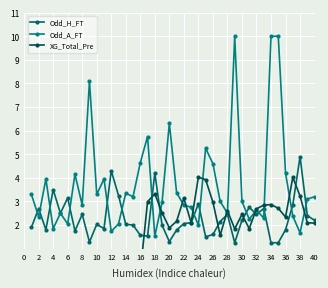

What is the difference between the second highest and minimum values in the XG_Total_Pre series?

4.0